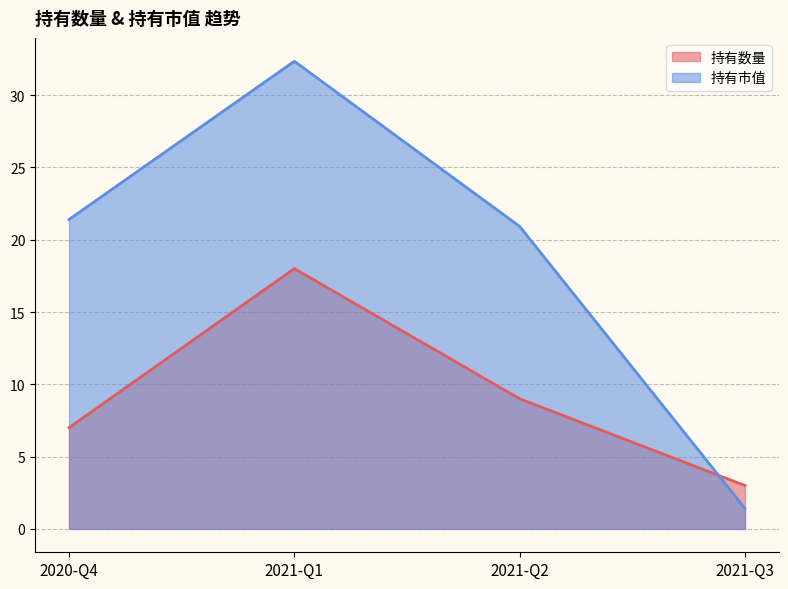

At how many categories does at least one series exceed 9?

3